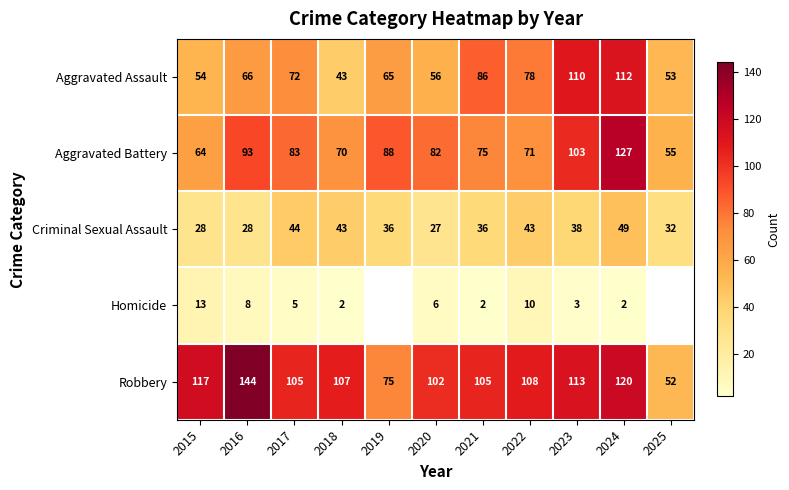

Which label corresponds to the largest value in the chart?

2016